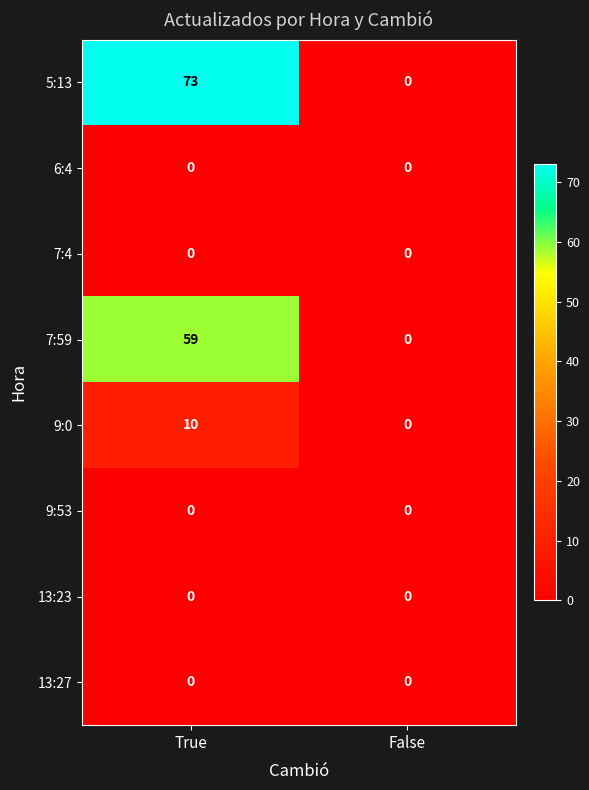

At which category is the sum across all series the highest?

True